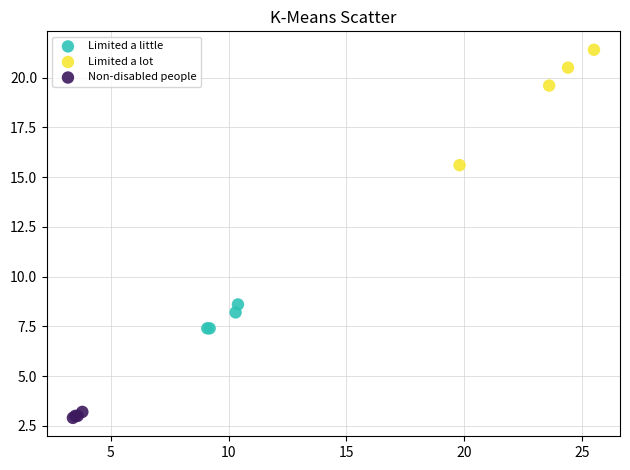

Which series has the largest Y range (max minus min)?

Limited a lot